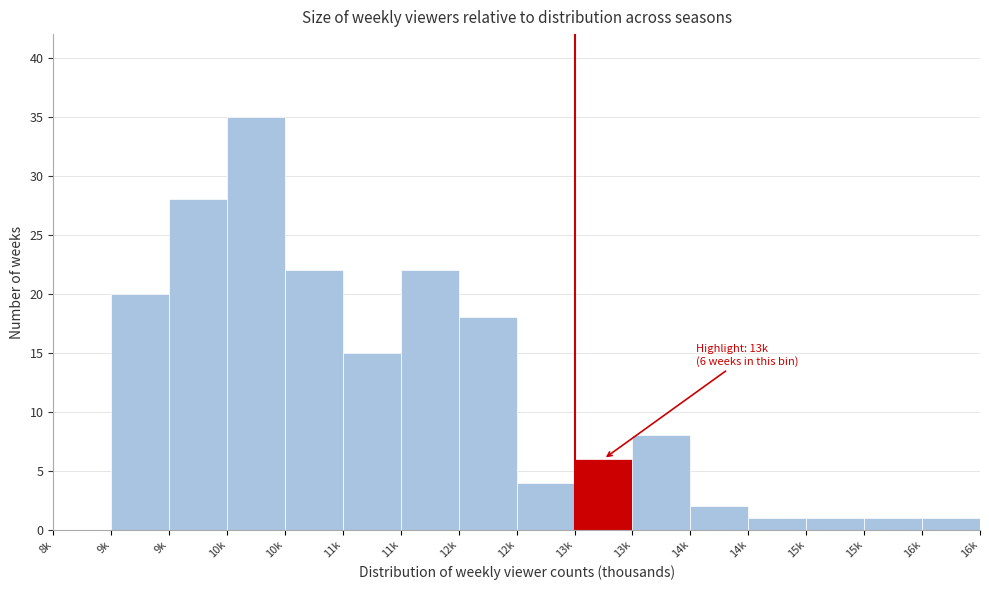

How many categories are shown in the chart?

16